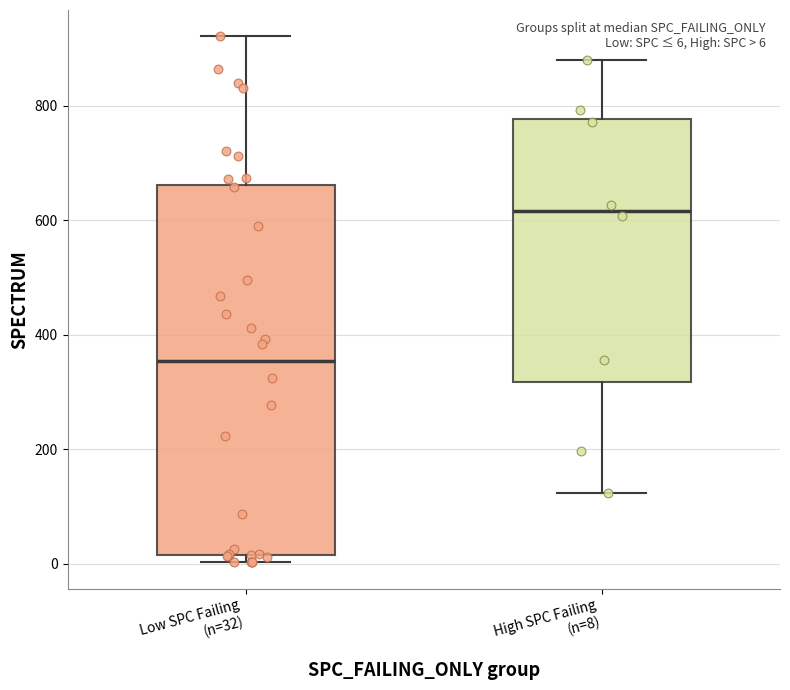

Which box is the tallest, from its lower edge to its upper edge?

Low SPC Failing (n=32)